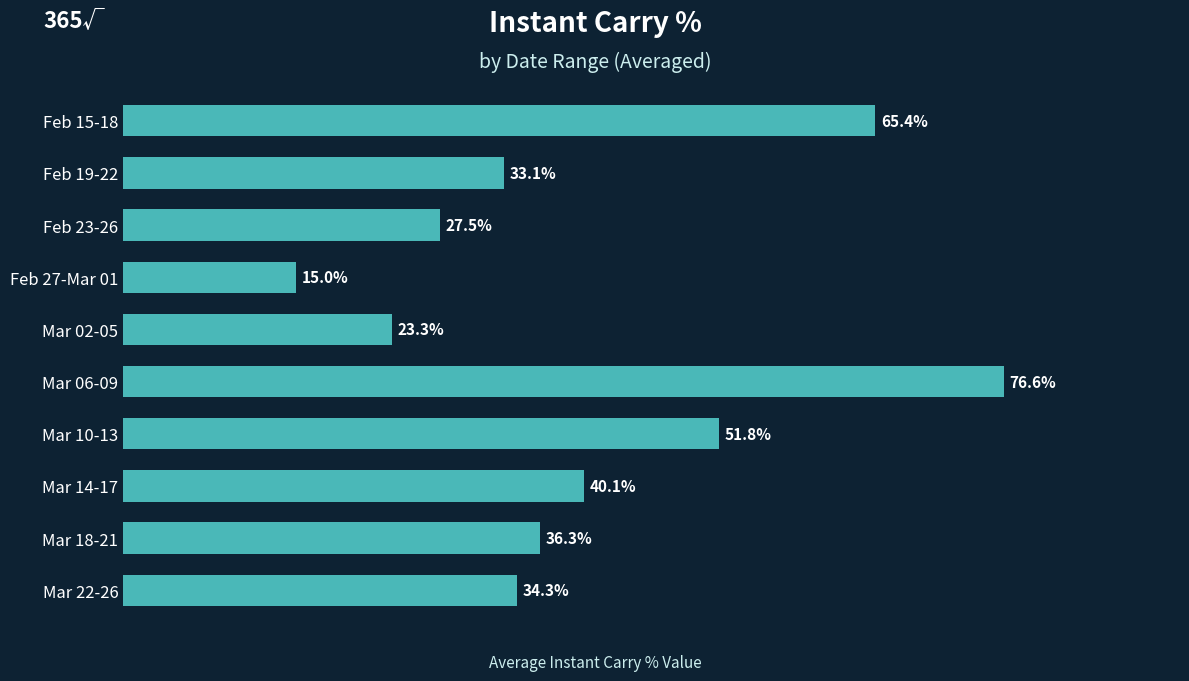

Between Feb 19-22 and Mar 14-17, which is larger?

Mar 14-17